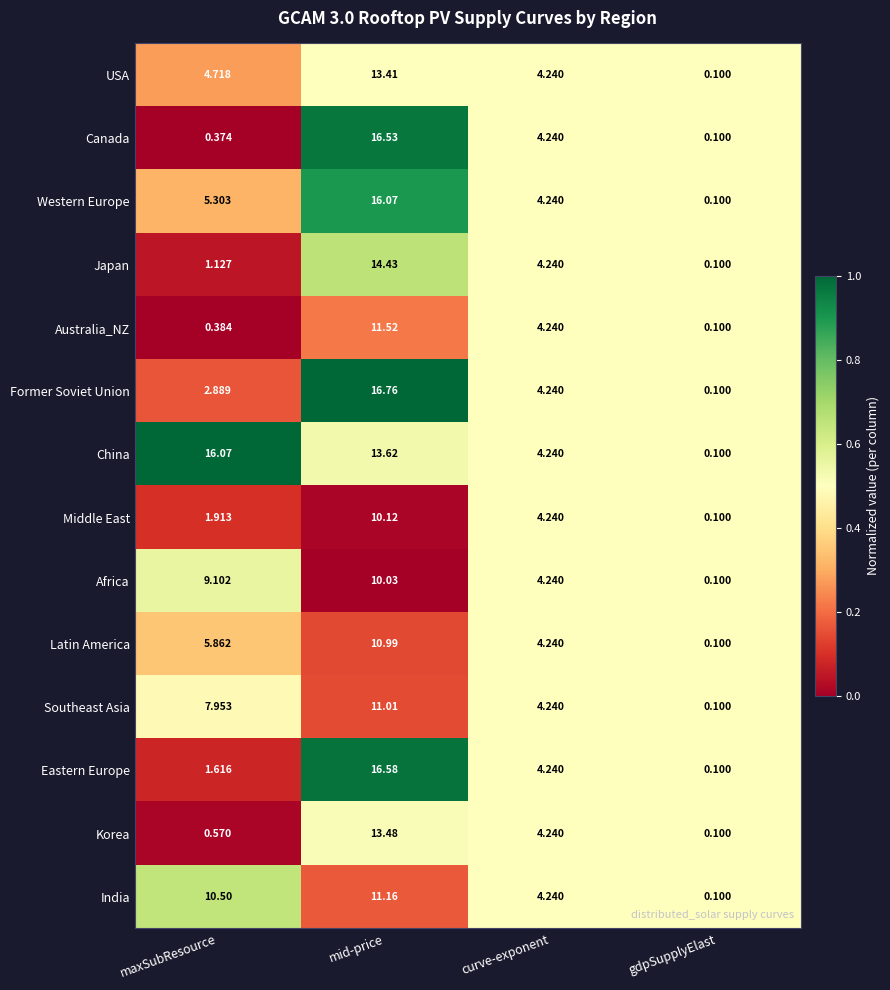

Rank the categories by Latin America value from highest to lowest.

mid-price, maxSubResource, curve-exponent, gdpSupplyElast